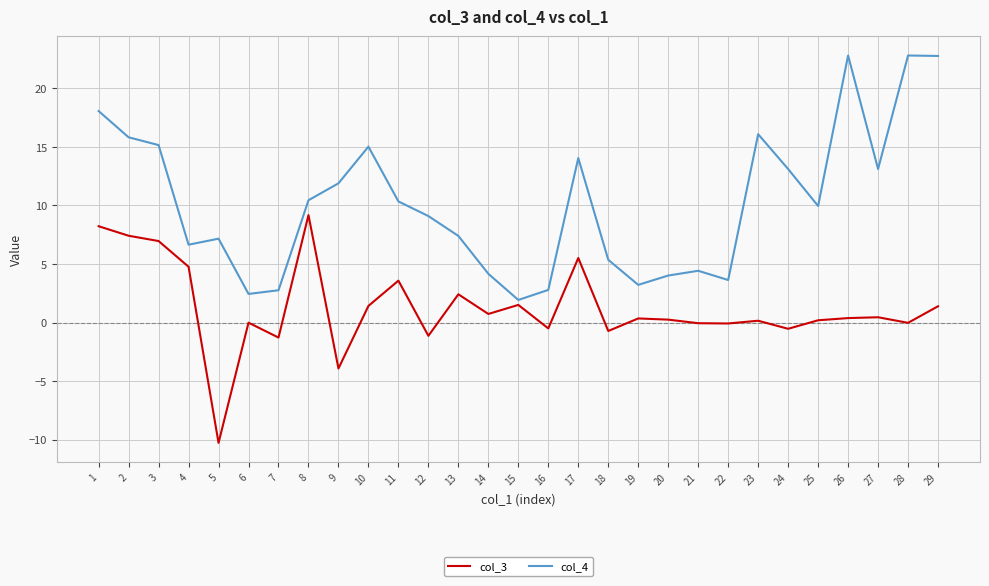

Rank the series by their average value, from lowest to highest.

col_3, col_4